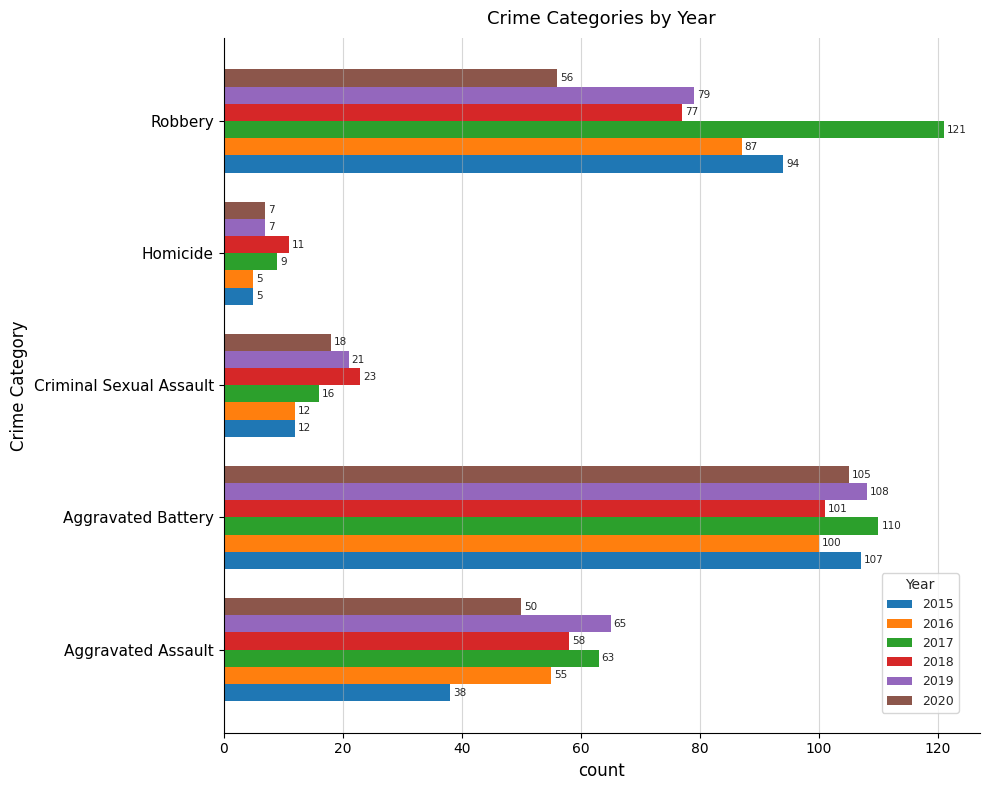

What is the average value of the 2020 series?

47